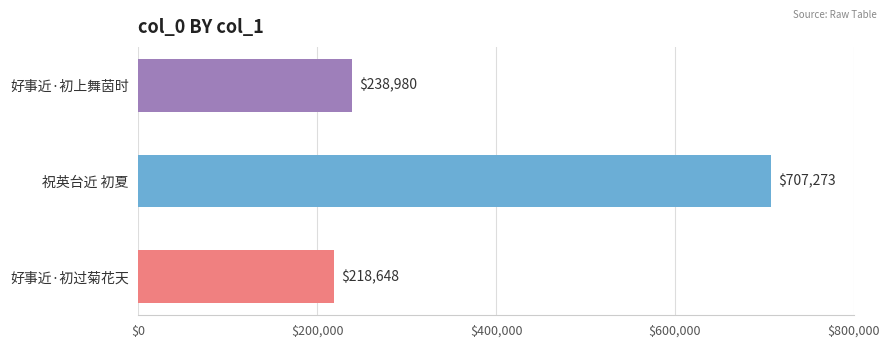

What is the average value?

388300